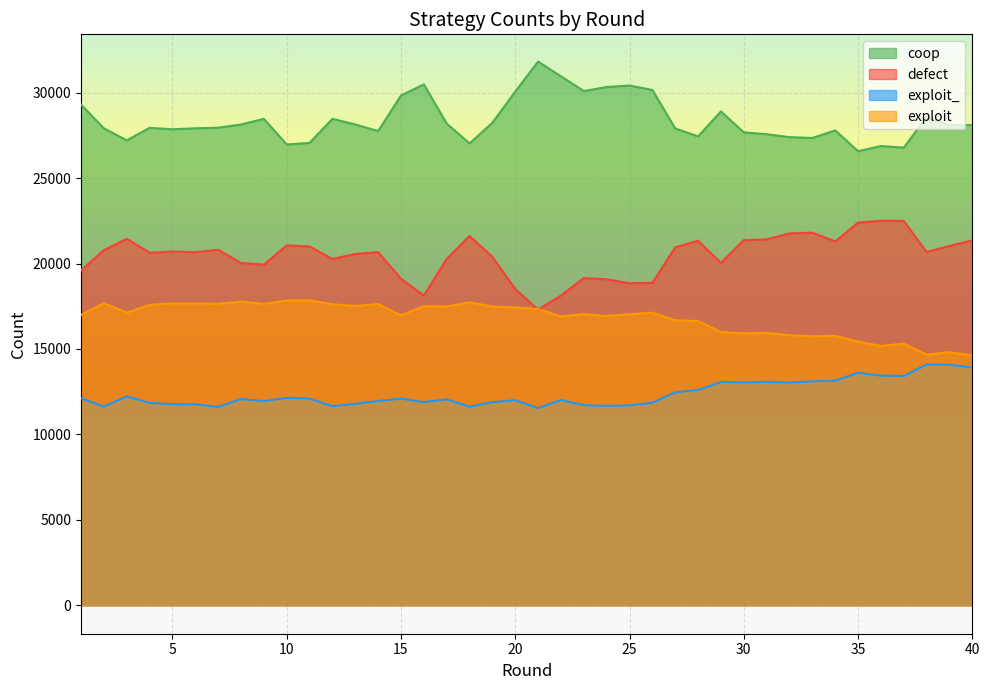

Which series has the largest total across all categories?

coop